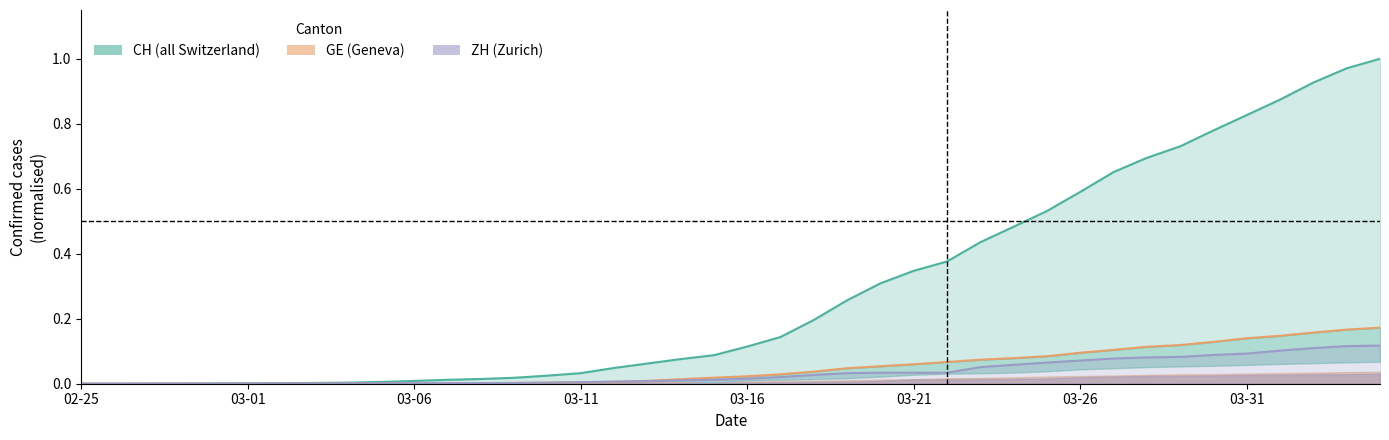

True or false: ZH and CH intersect in this chart.

False